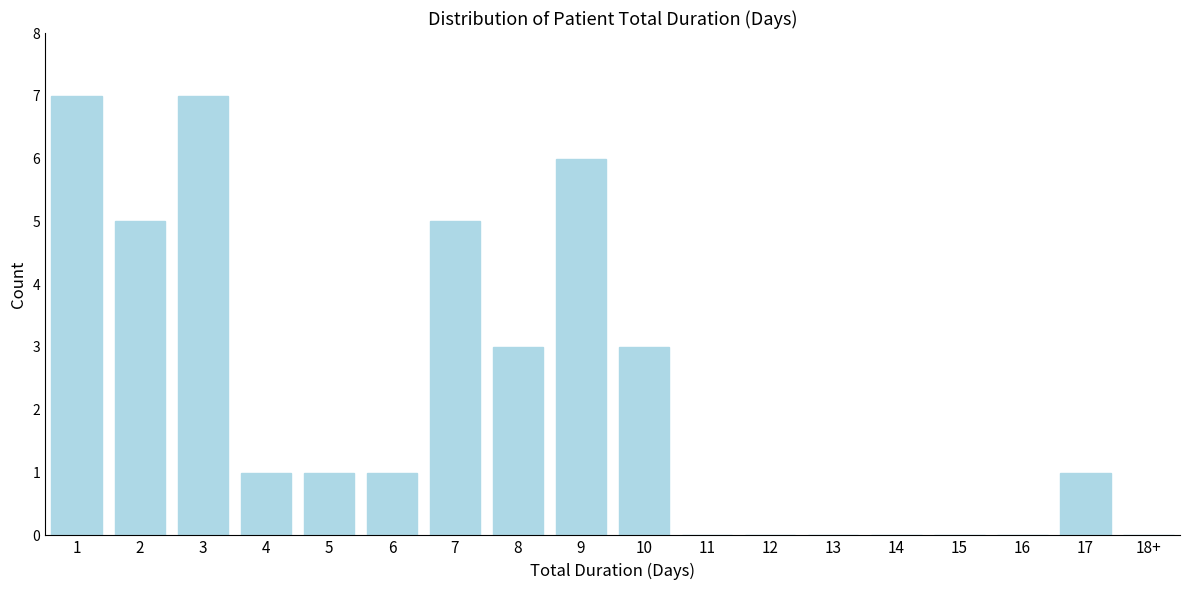

Reading left to right, list all the values displayed in this chart.

1=7	2=5	3=7	4=1	5=1	6=1	7=5	8=3	9=6	10=3	11=0	12=0	13=0	14=0	15=0	16=0	17=1	18+=0